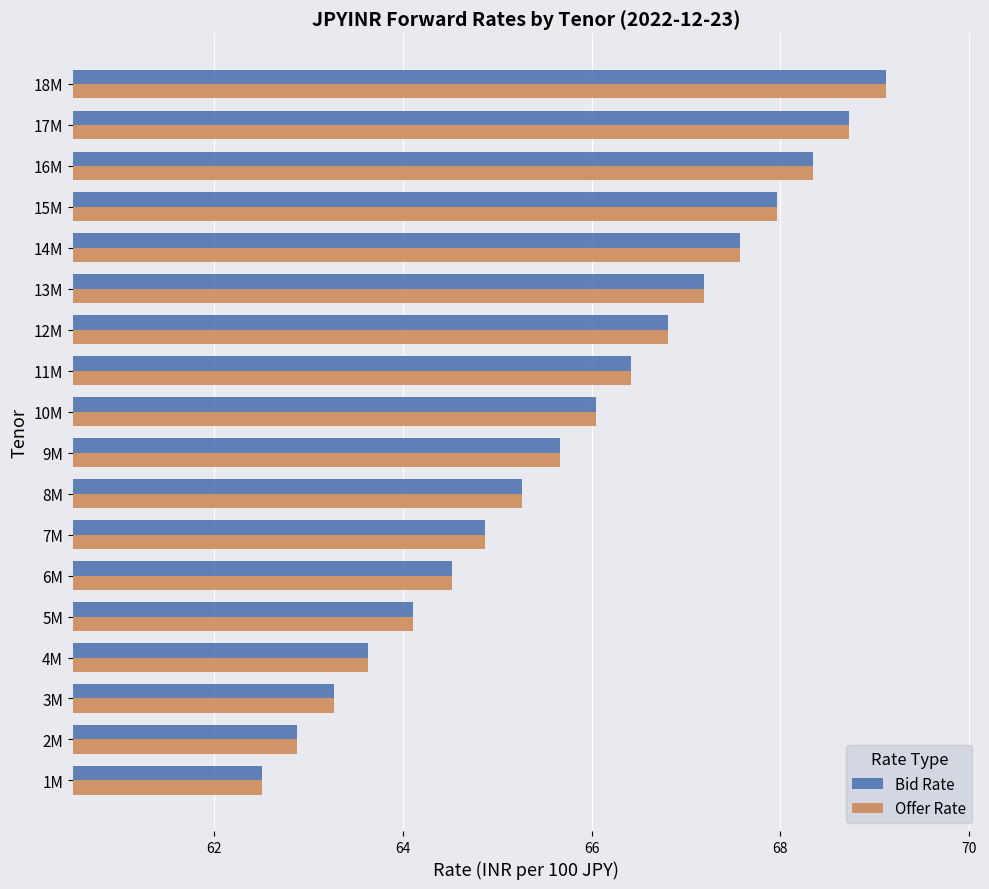

List the labels in order of Bid Rate value, smallest first.

1M, 2M, 3M, 4M, 5M, 6M, 7M, 8M, 9M, 10M, 11M, 12M, 13M, 14M, 15M, 16M, 17M, 18M